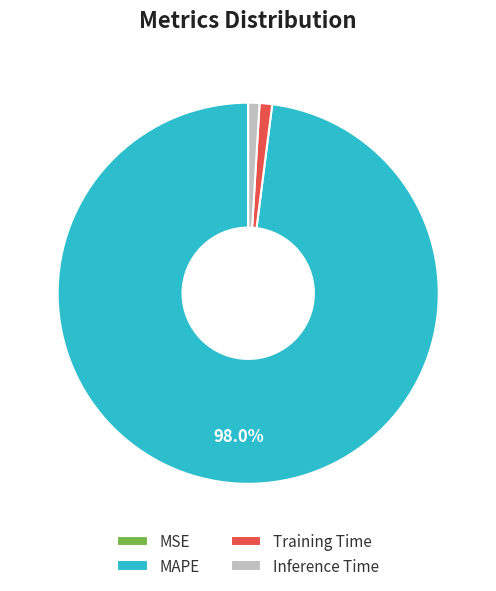

Do Inference Time and Training Time together represent more than half of the pie?

No